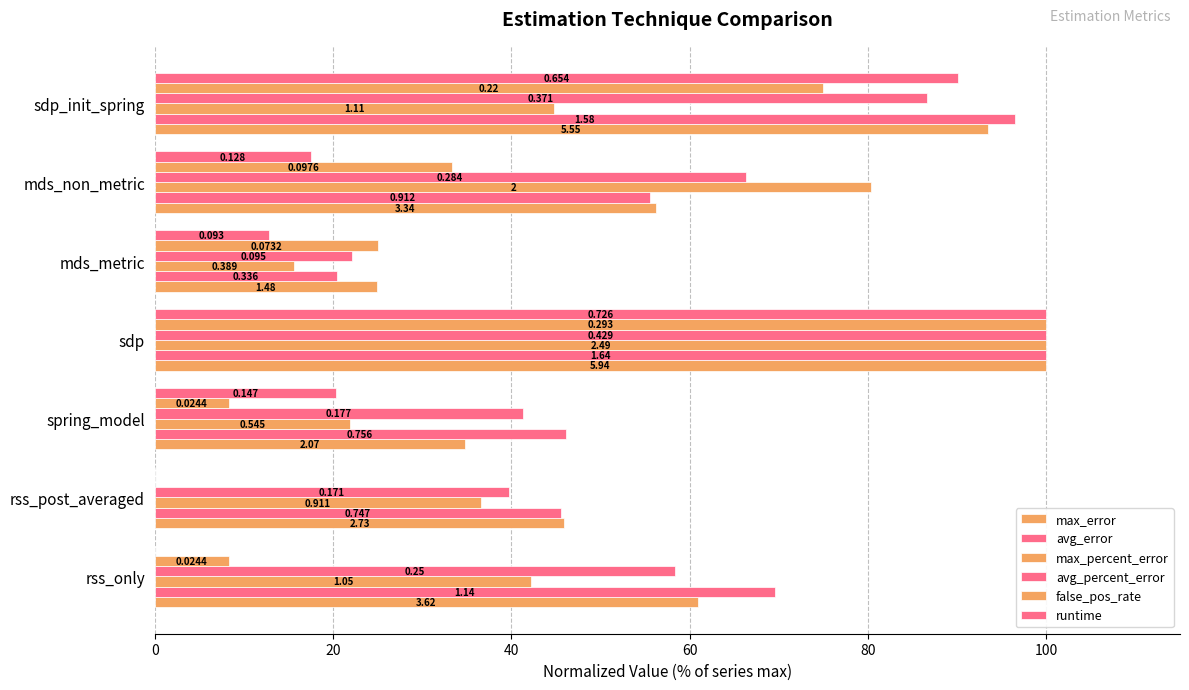

What are all the series names shown in the legend?

max_error, avg_error, max_percent_error, avg_percent_error, false_pos_rate, runtime